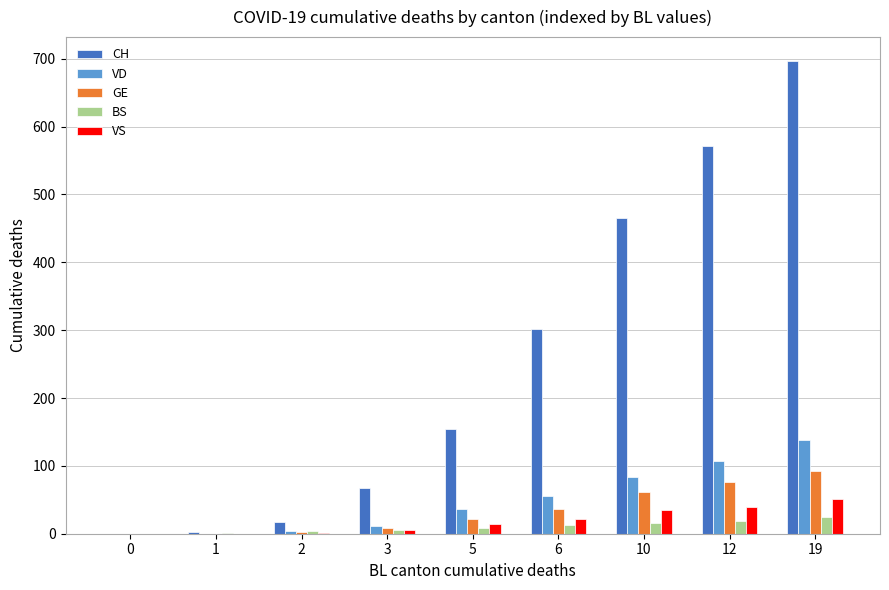

The value of VS at 10 is 35. True or false?

True